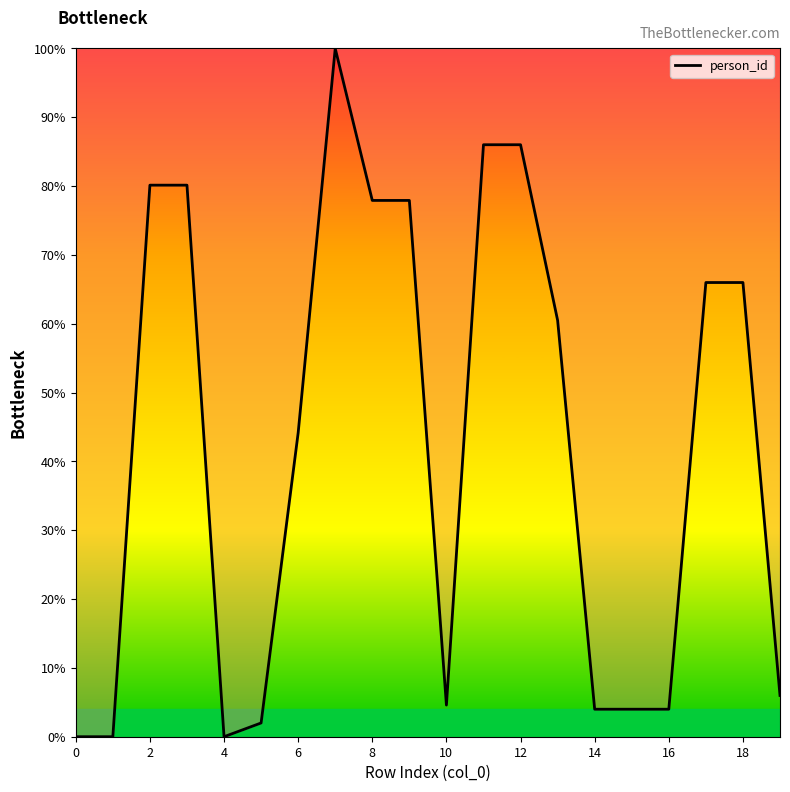

What is the difference between the maximum and minimum values?

100.0